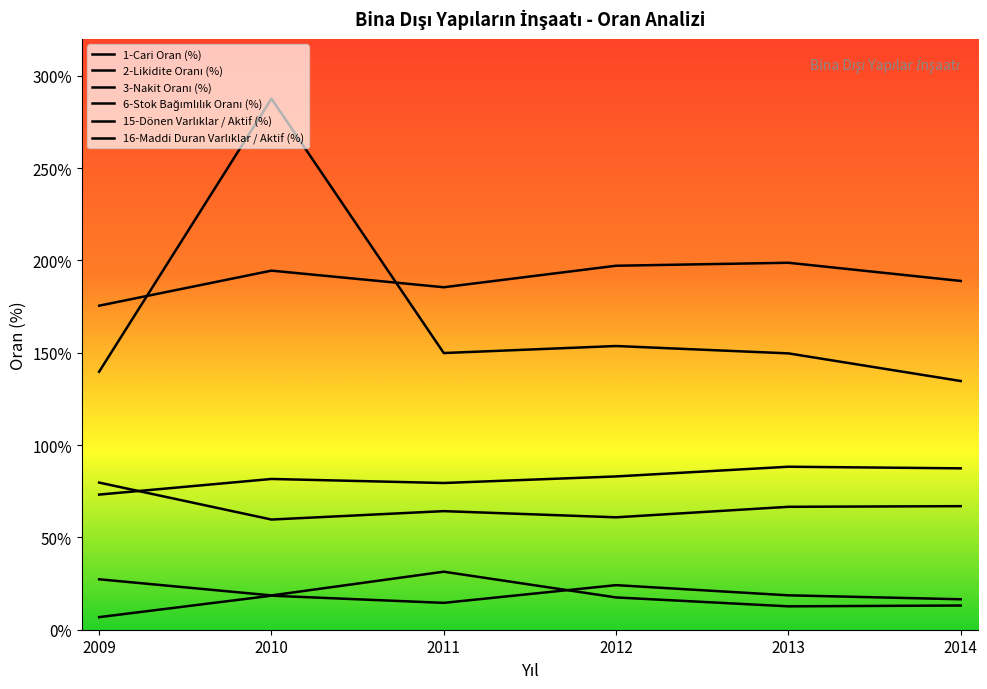

What is the highest value of the 2-Likidite Oranı (%) series?

287.6